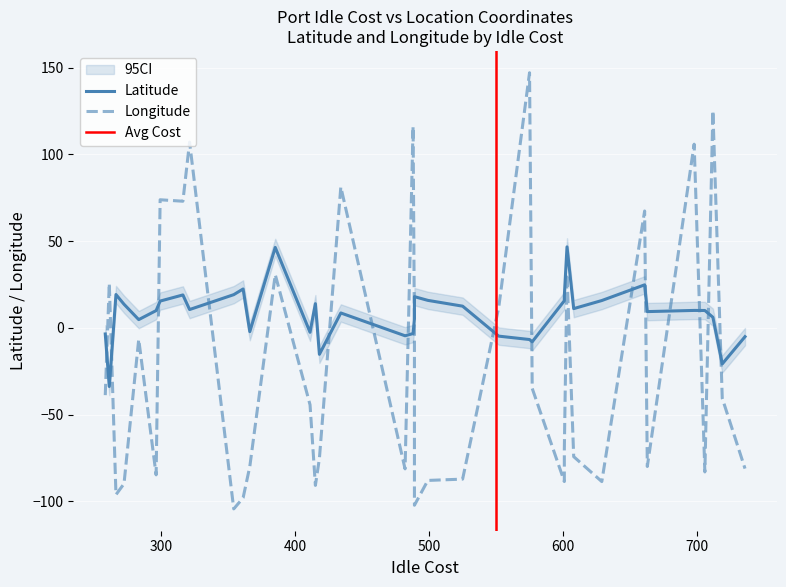

Between 4 and 17, which is larger?

4